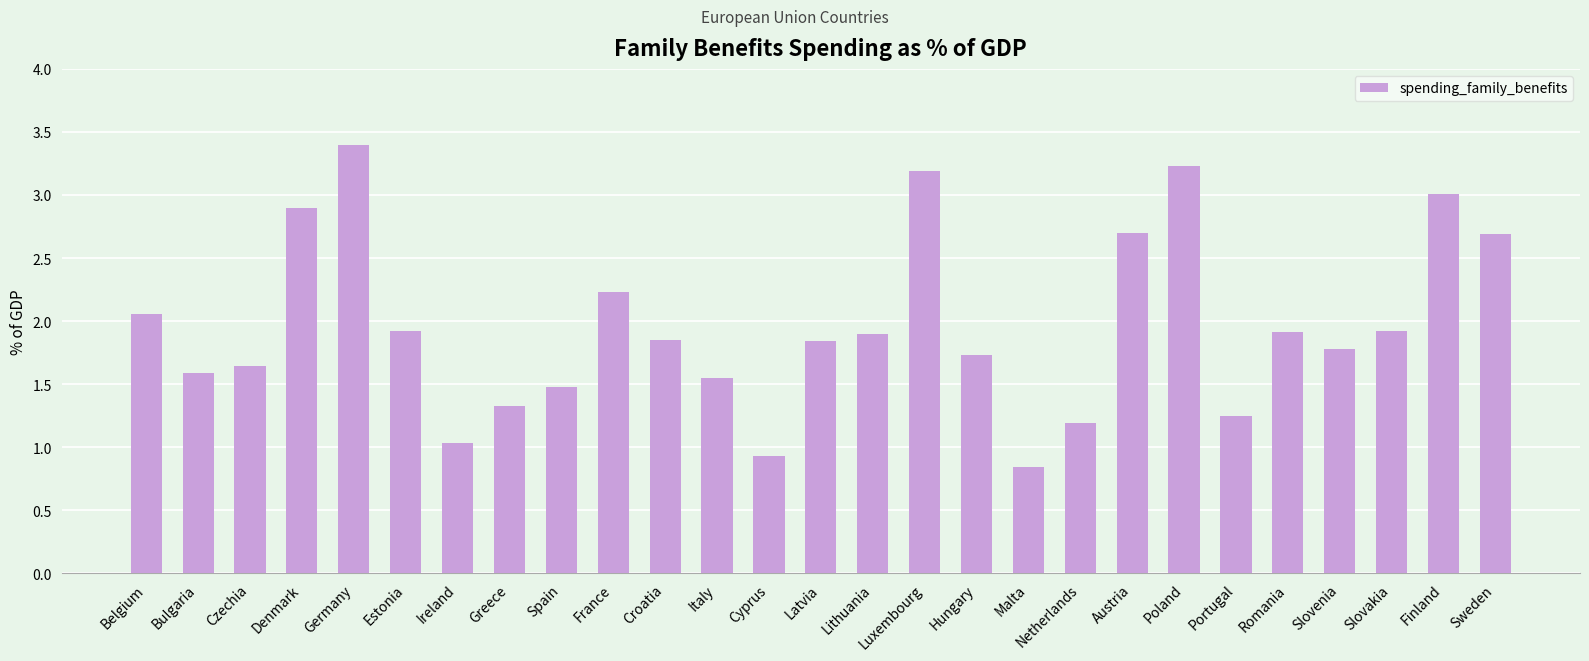

What position from the right is Spain?

19